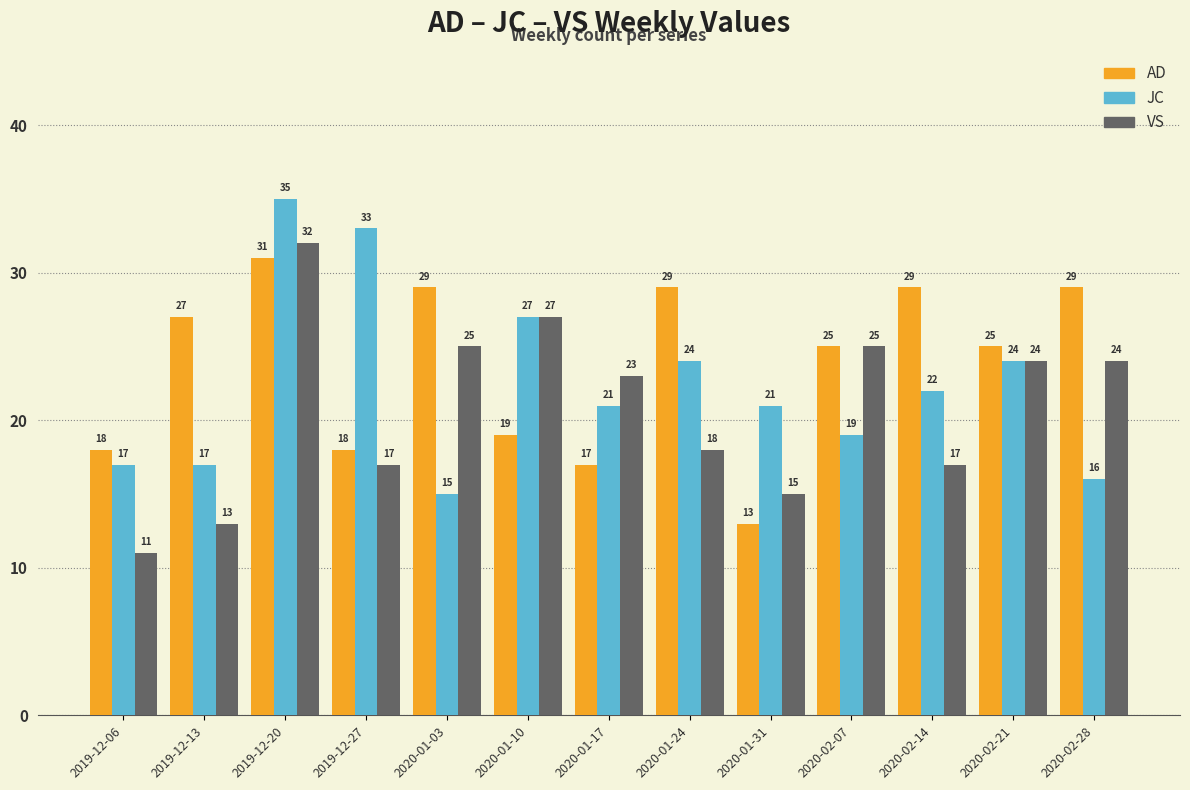

What are all the series names shown in the legend?

AD, JC, VS